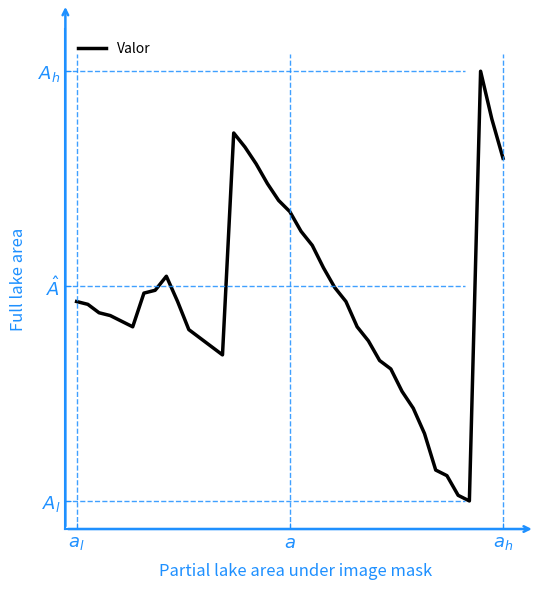

Does the chart display data point markers on the line(s)?

No